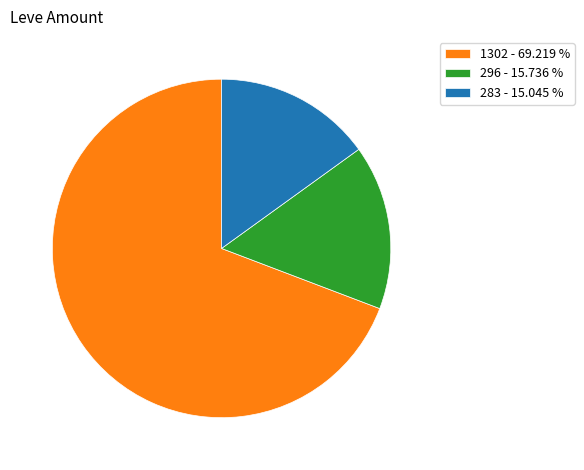

Count the number of slices in the pie.

3